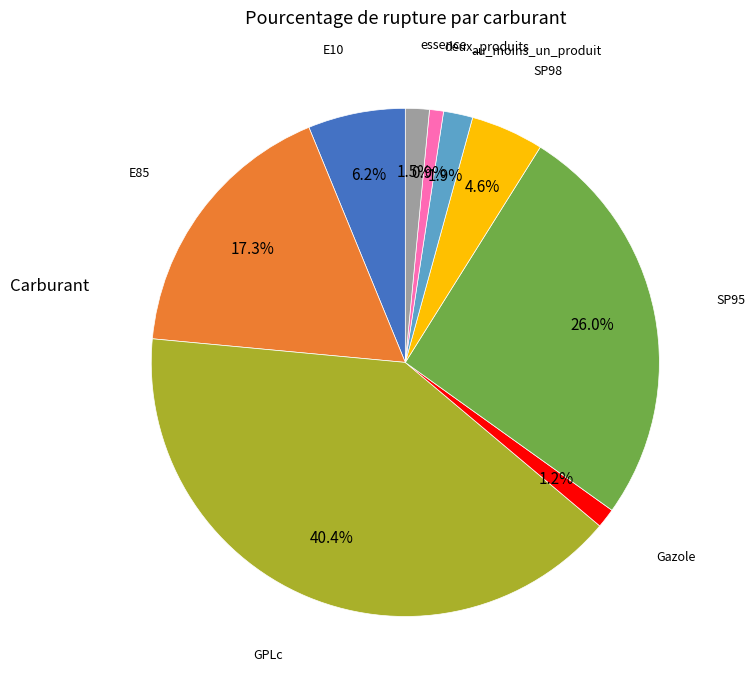

Which has a higher value, essence or deux_produits?

essence